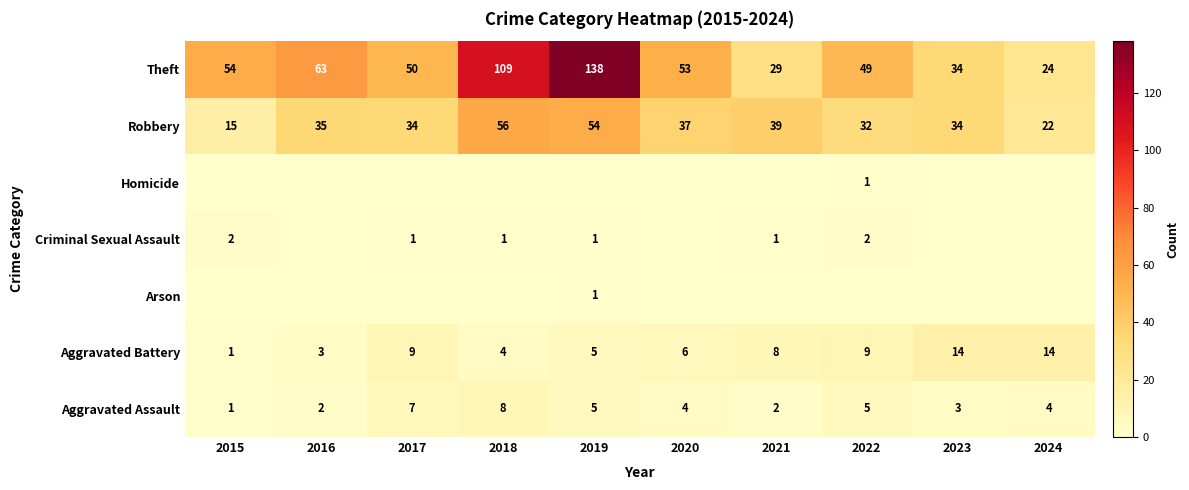

At which label does Theft first exceed 53?

2015